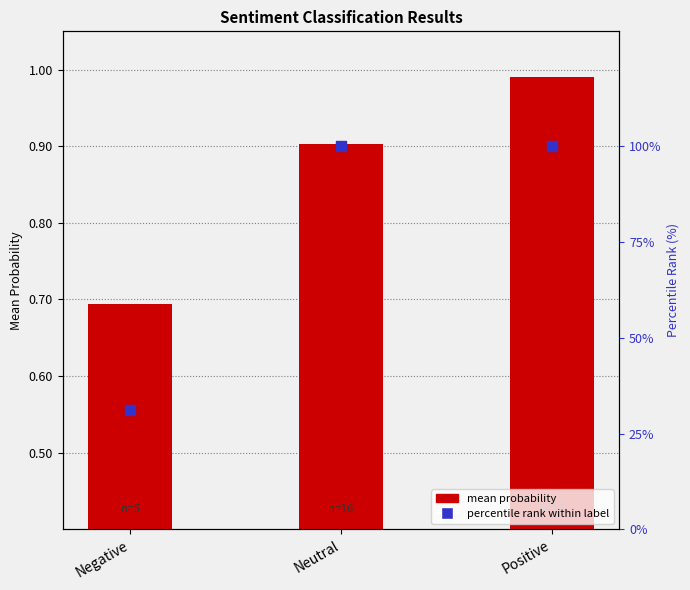

What are all the series names shown in the legend?

mean probability, percentile rank within label